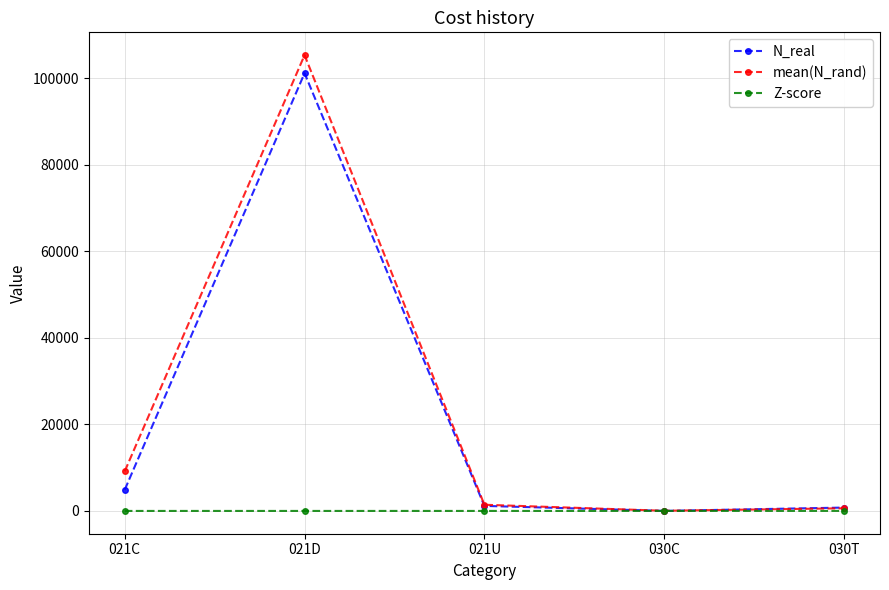

True or false: mean(N_rand) has more than 0 points higher than both neighbors.

True